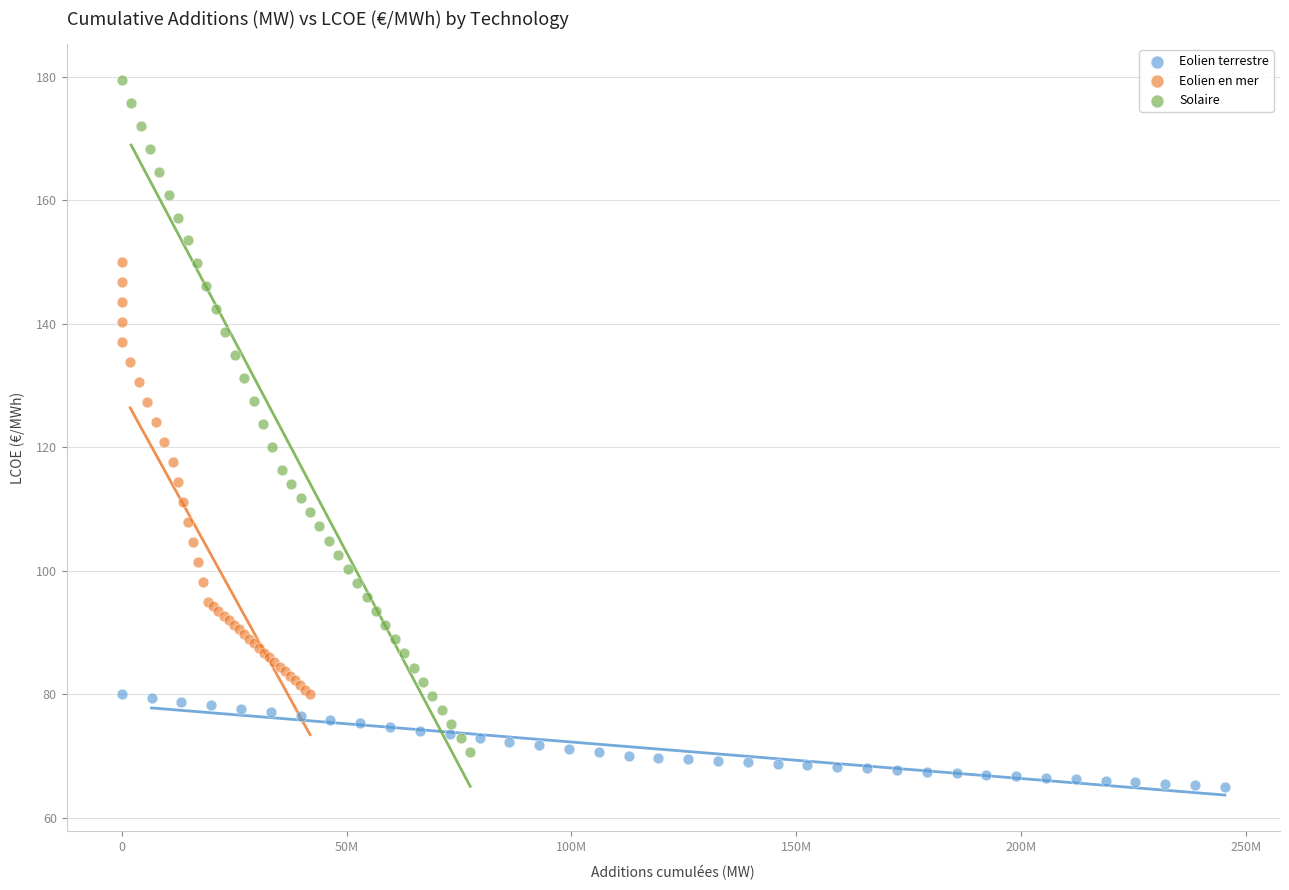

What are all the series names shown in the legend?

Eolien terrestre, Eolien en mer, Solaire